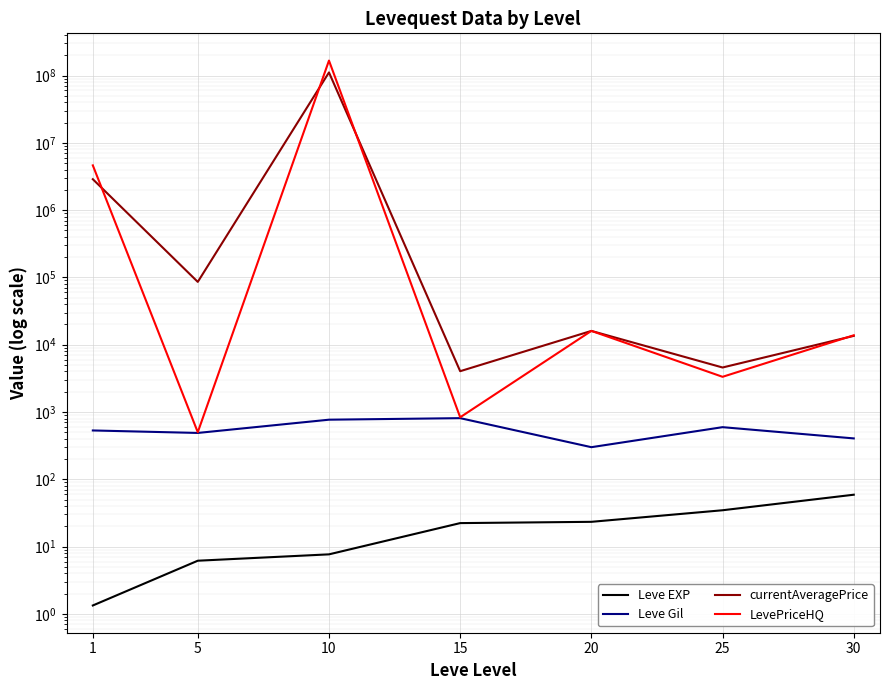

Is the value of LevePriceHQ at 25 greater than the value of currentAveragePrice at 1?

No